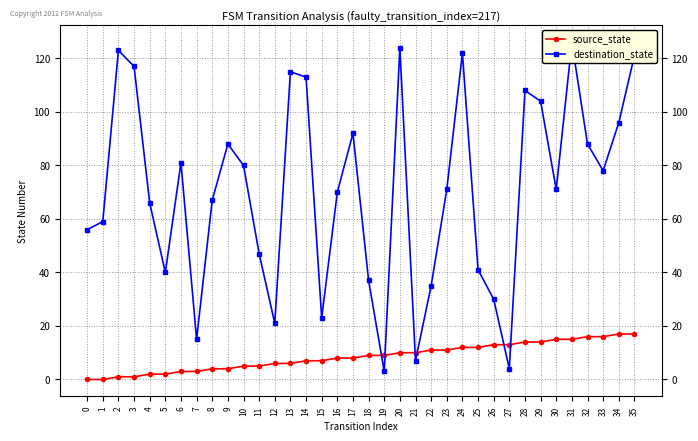

Is it true that source_state equals 16 at 25?

False